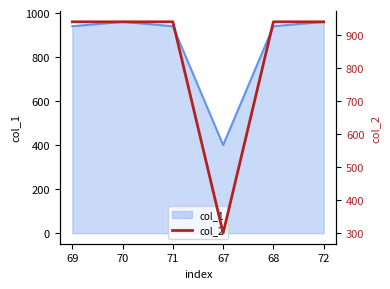

Reading left to right, what are all the values shown in this chart?

940	940	940	300	940	940